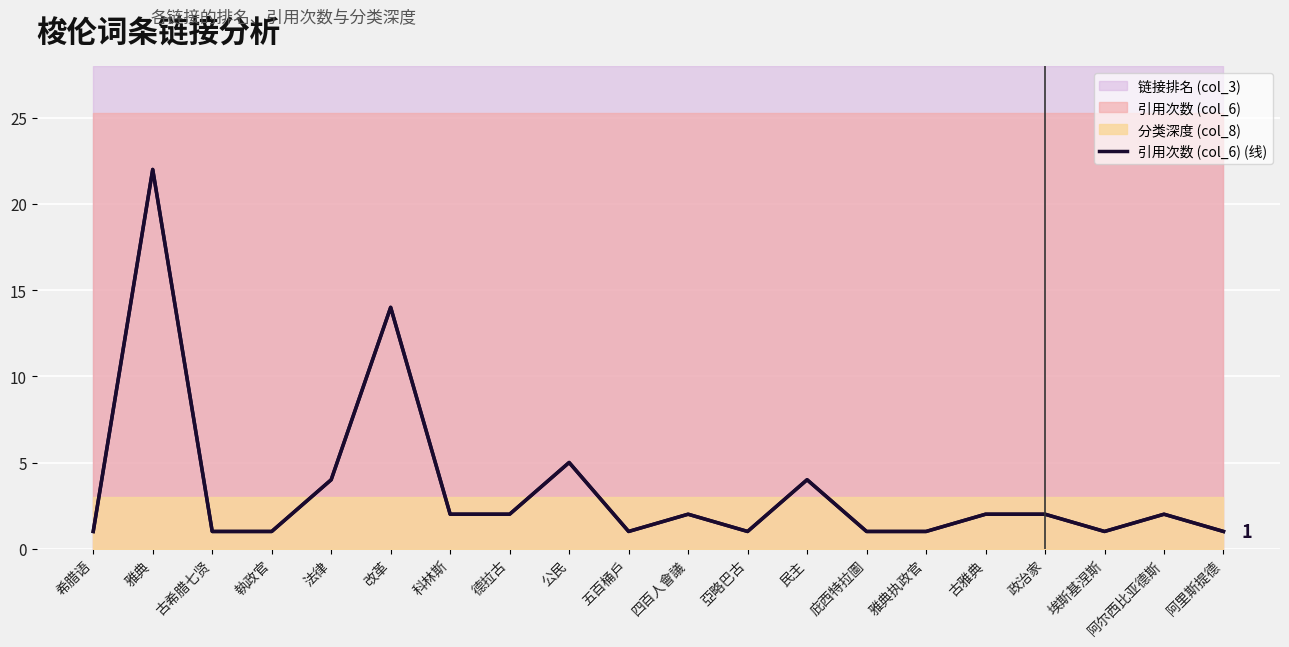

Is it true that the value at 執政官 is 2?

False